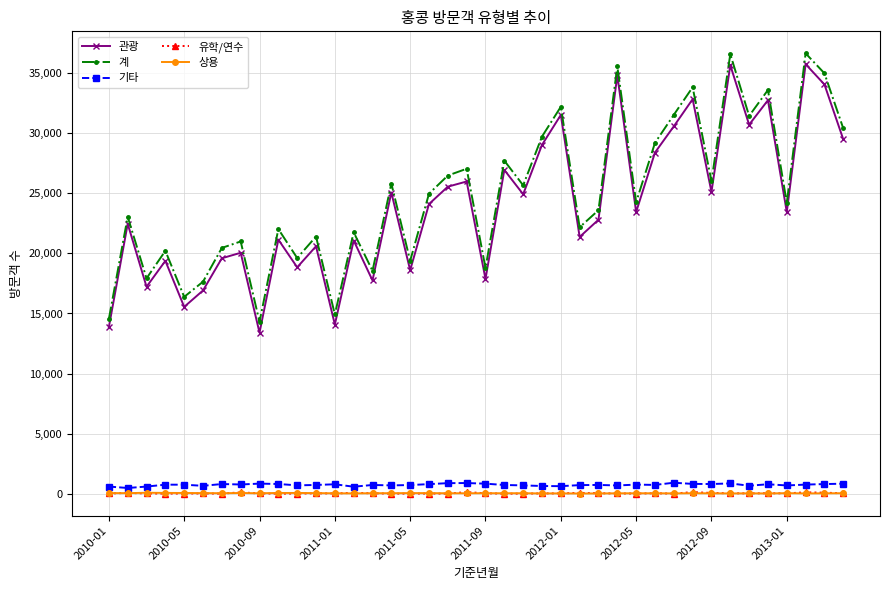

At how many categories does at least one series exceed 11176?

40